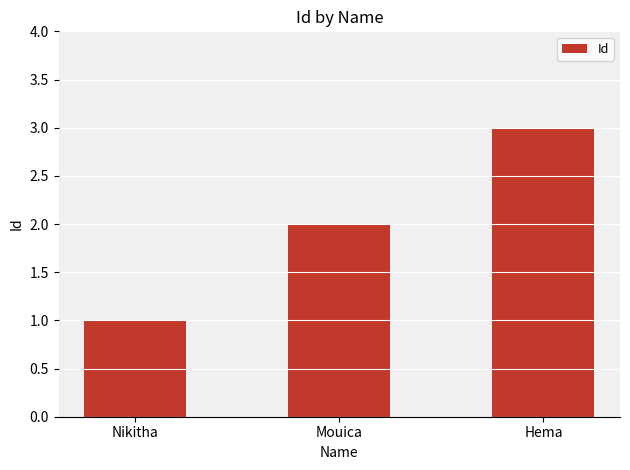

What is the label of the 3rd bar from the left?

Hema